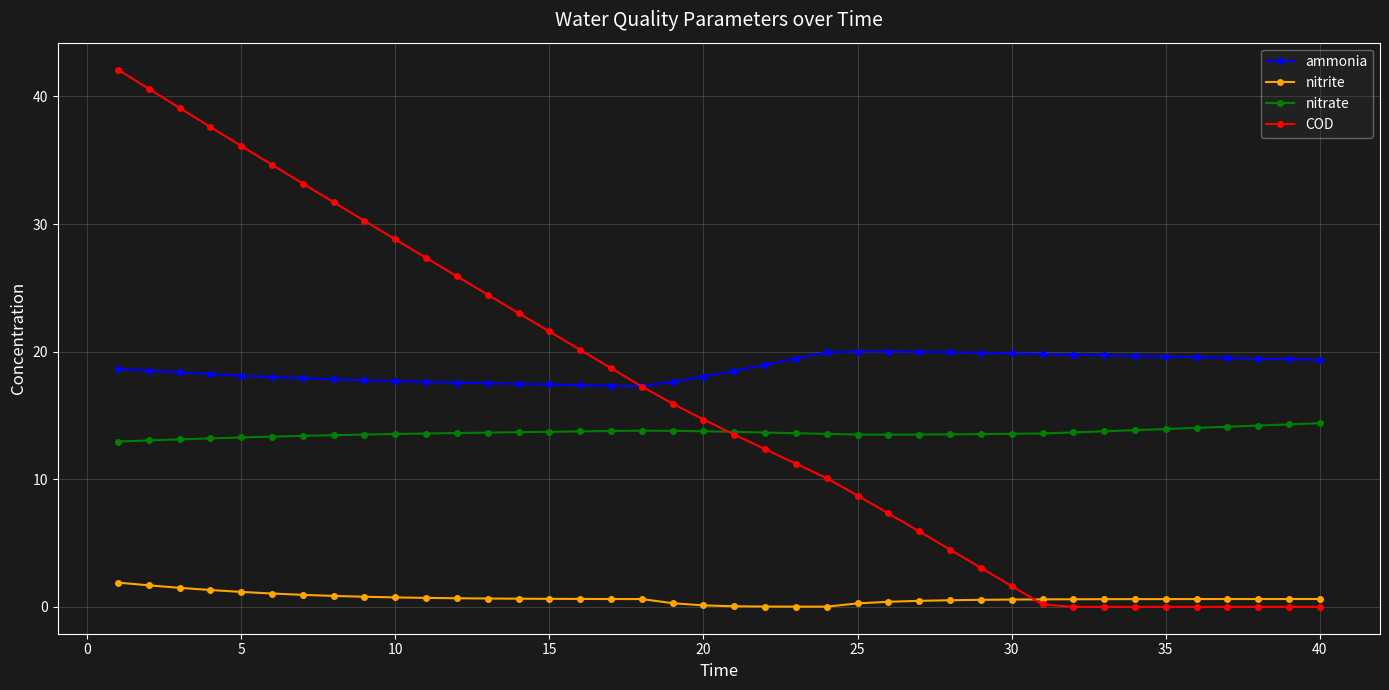

True or false: ammonia and nitrite cross at least once.

False